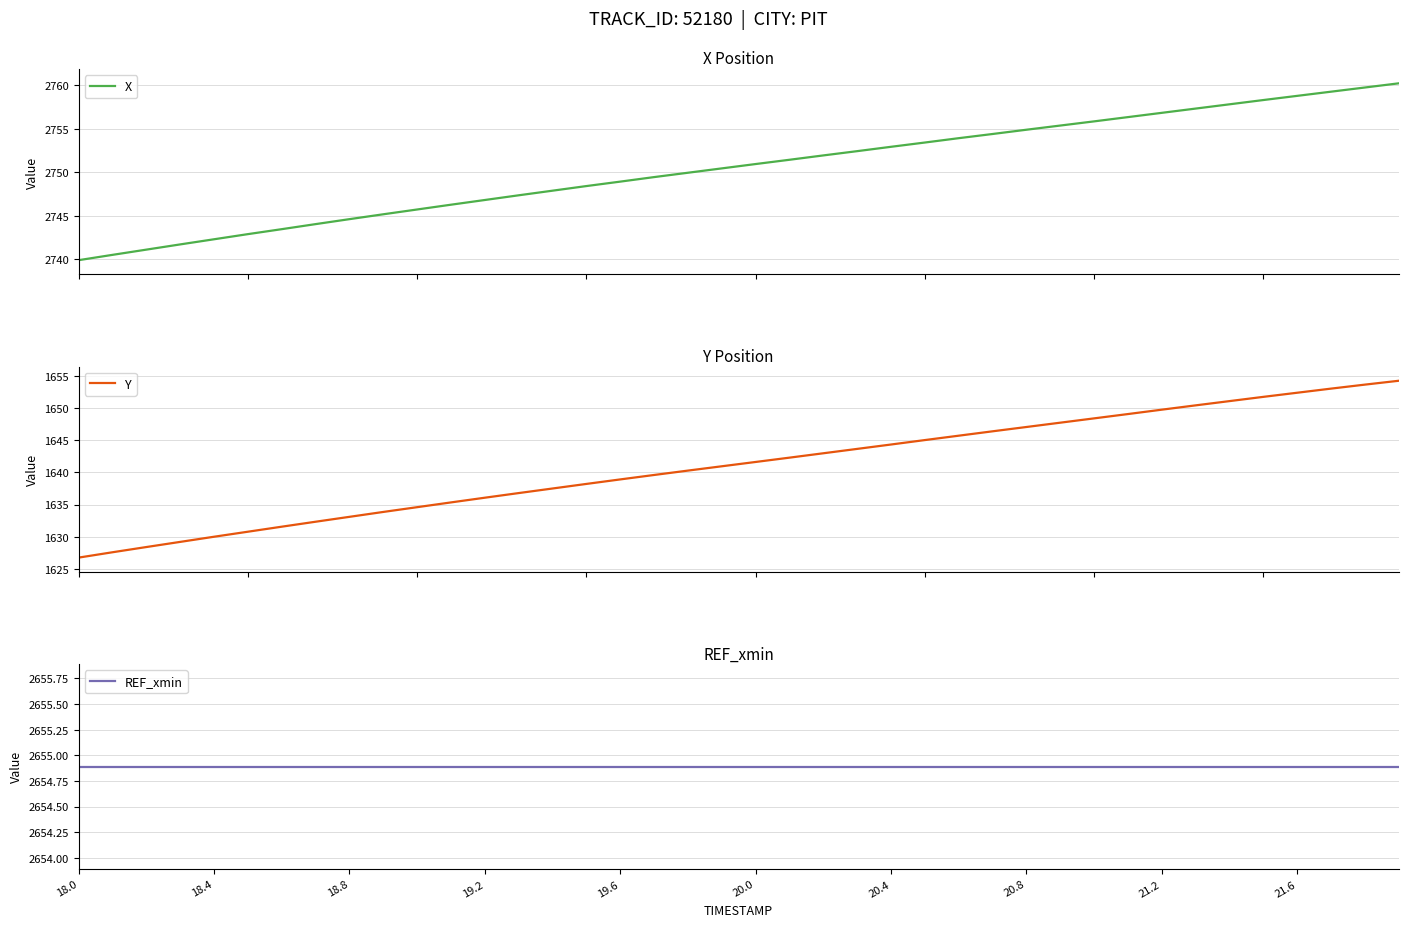

Which series has the widest spread of values?

Y